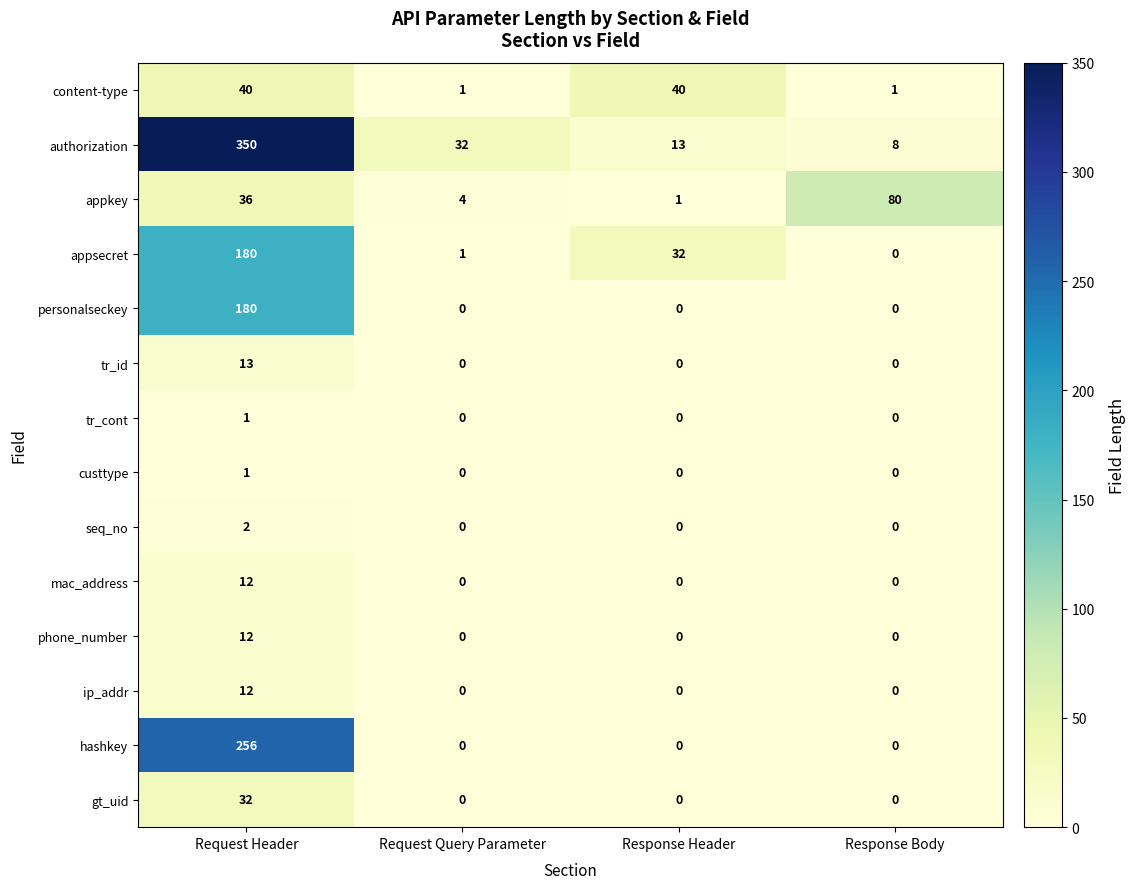

What is the average value of the appkey series?

30